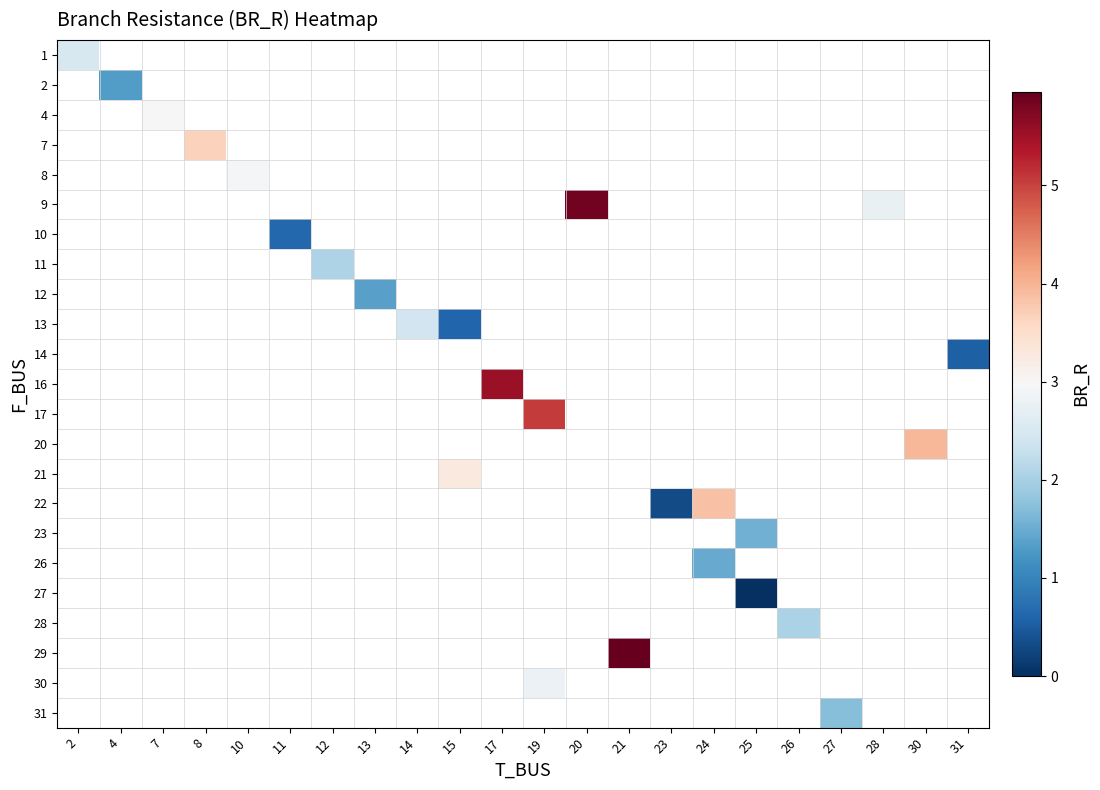

How many distinct data groups are displayed?

23